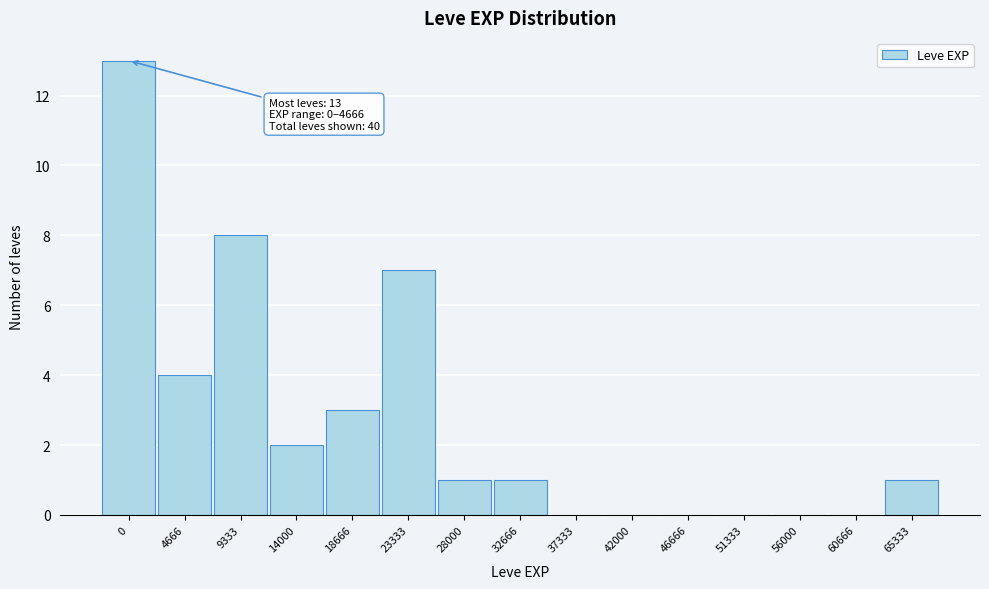

Reading left to right, what are all the values shown in this chart?

0=13	4666=4	9333=8	14000=2	18666=3	23333=7	28000=1	32666=1	37333=0	42000=0	46666=0	51333=0	56000=0	60666=0	65333=1